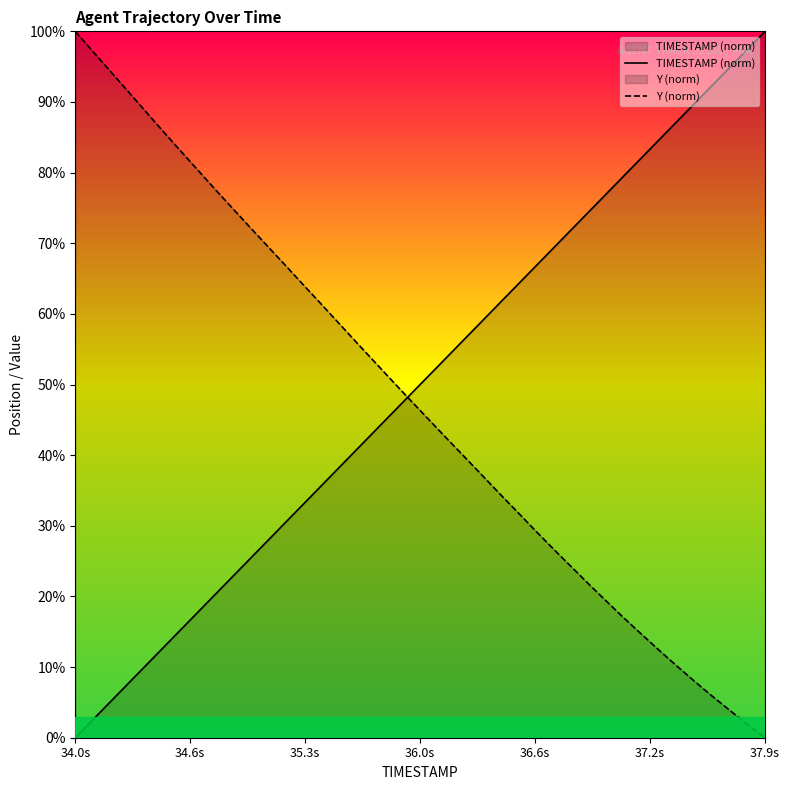

Where does the Y (norm) series first go above 47?

34.0s